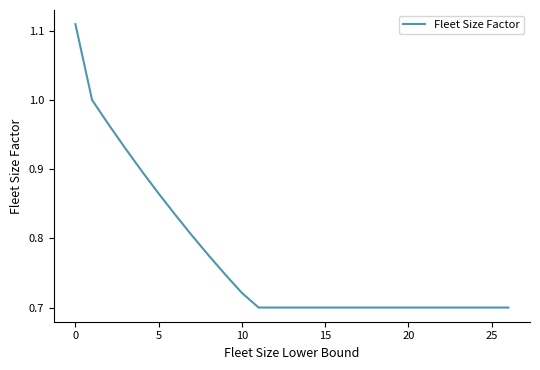

What is the difference between the maximum and minimum values?

0.4